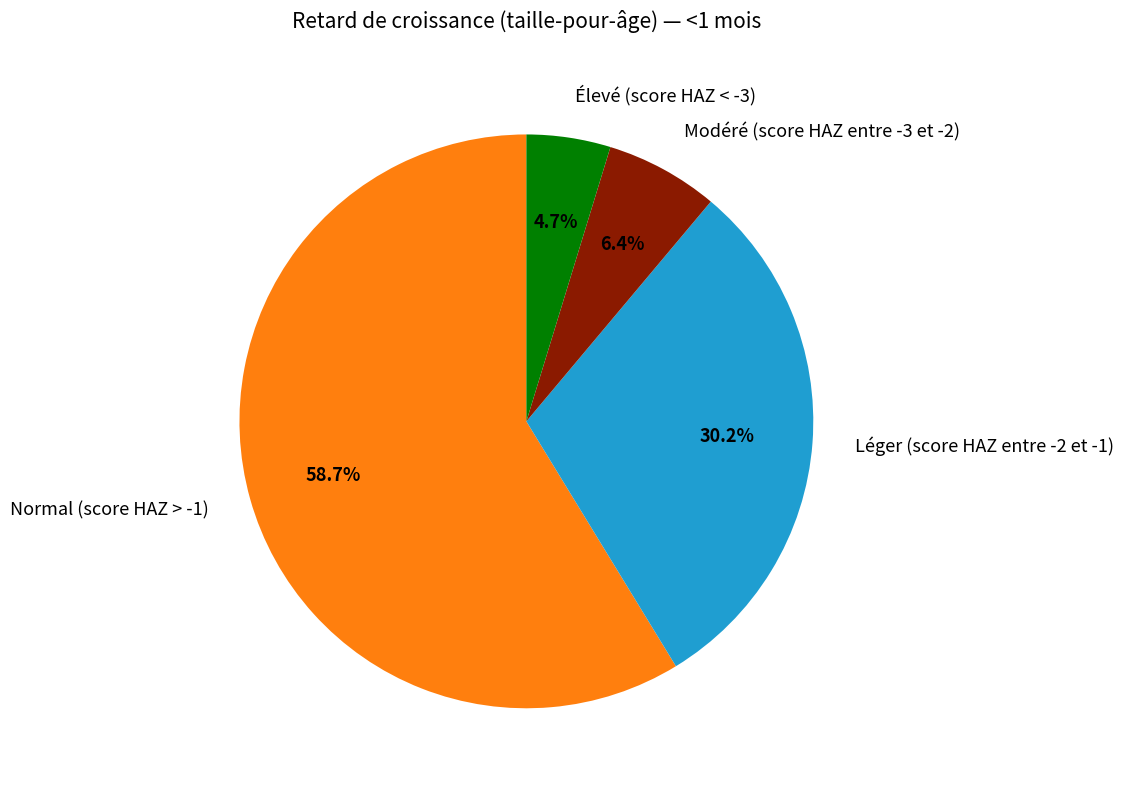

Rank the categories by value from lowest to highest.

Élevé (score HAZ < -3), Modéré (score HAZ entre -3 et -2), Léger (score HAZ entre -2 et -1), Normal (score HAZ > -1)